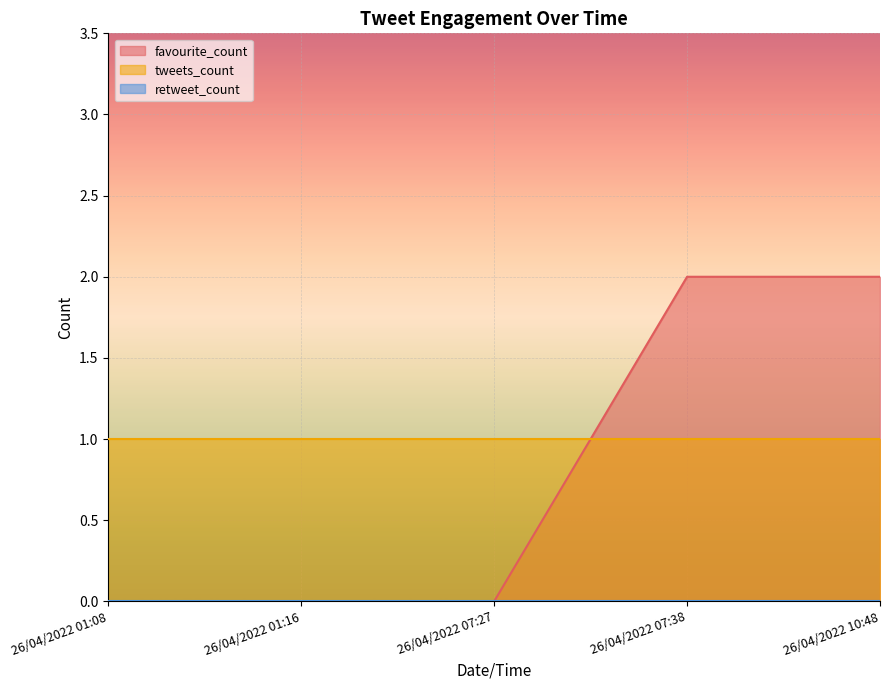

What position from the right is 26/04/2022 10:48?

1